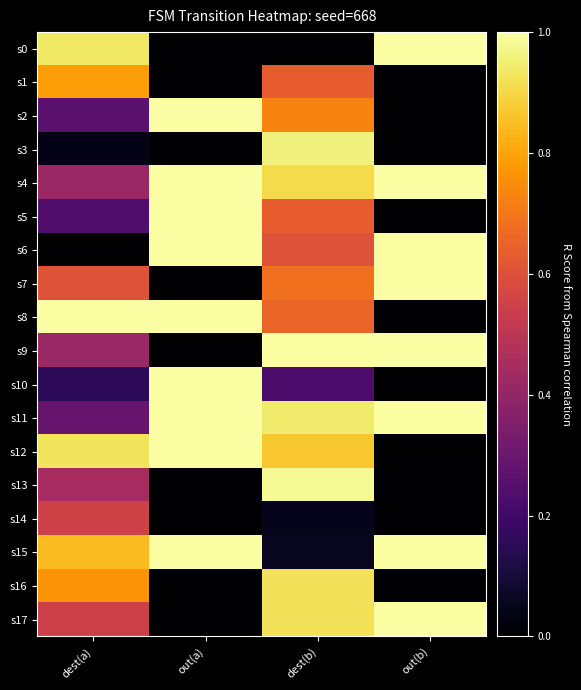

Which category has the lowest value across all series?

out(a)